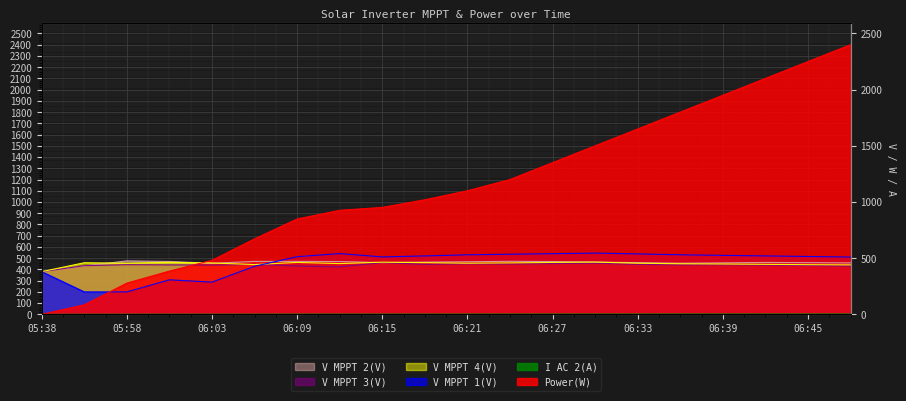

Is the value of V MPPT 2(V) at 06:00 greater than the value of V MPPT 1(V) at 06:12?

No